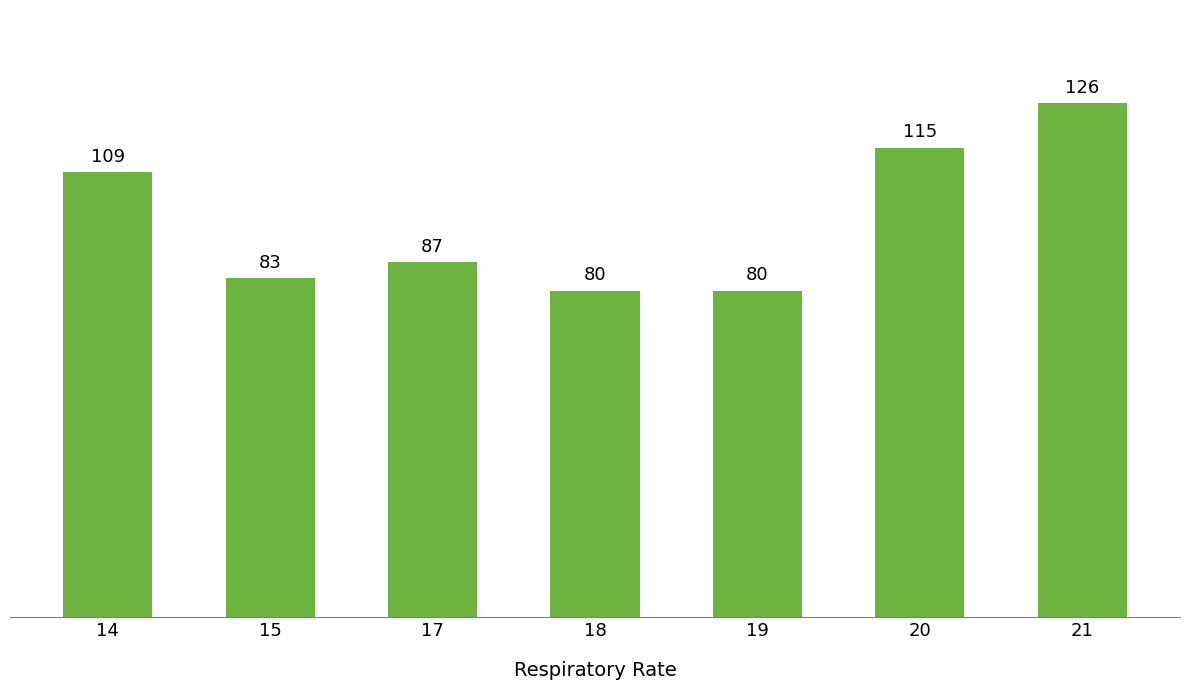

Which has a higher value, 17 or 19?

17